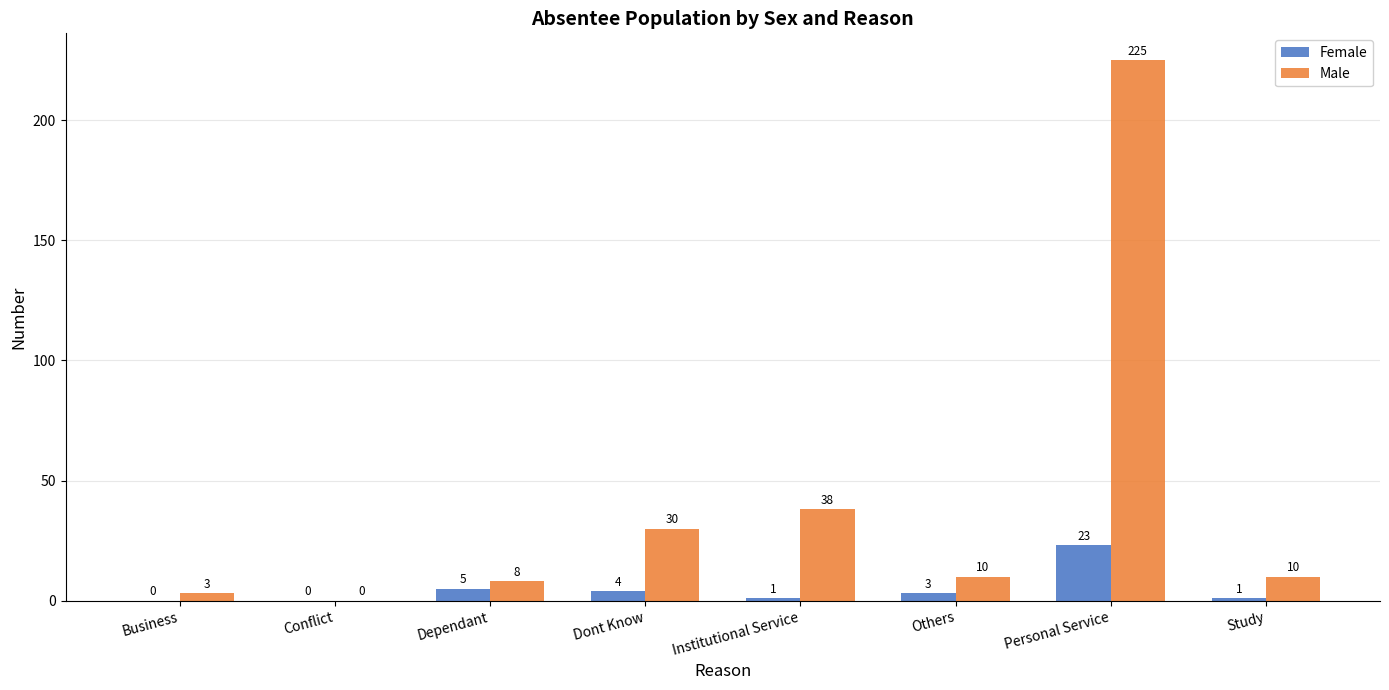

Between Conflict and Dont Know, which series saw the biggest shift?

Male